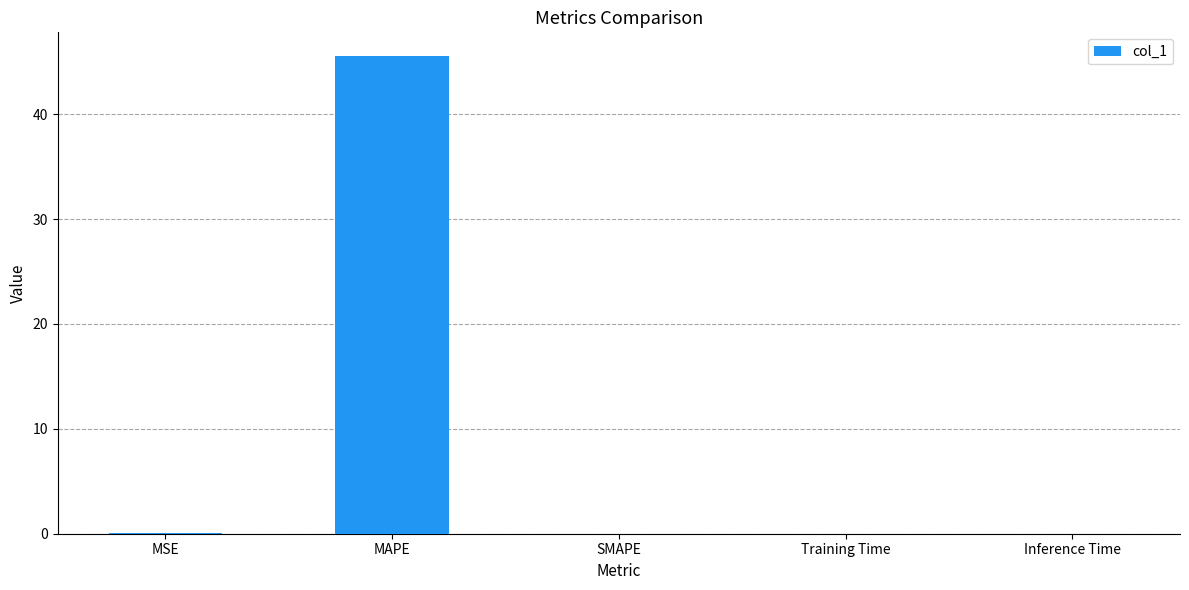

What is the sum of all values?

45.6